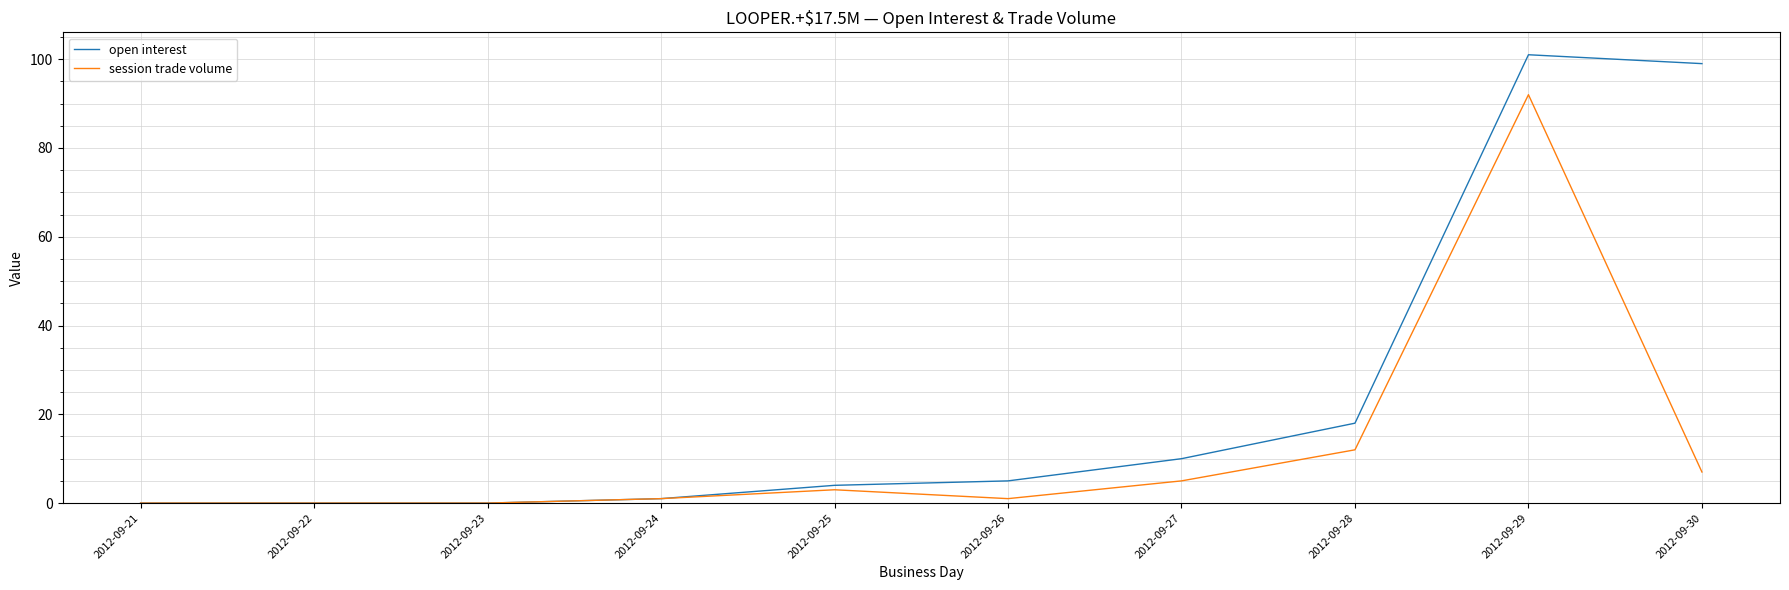

Rank the series at 2012-09-27 from highest to lowest value.

open interest, session trade volume